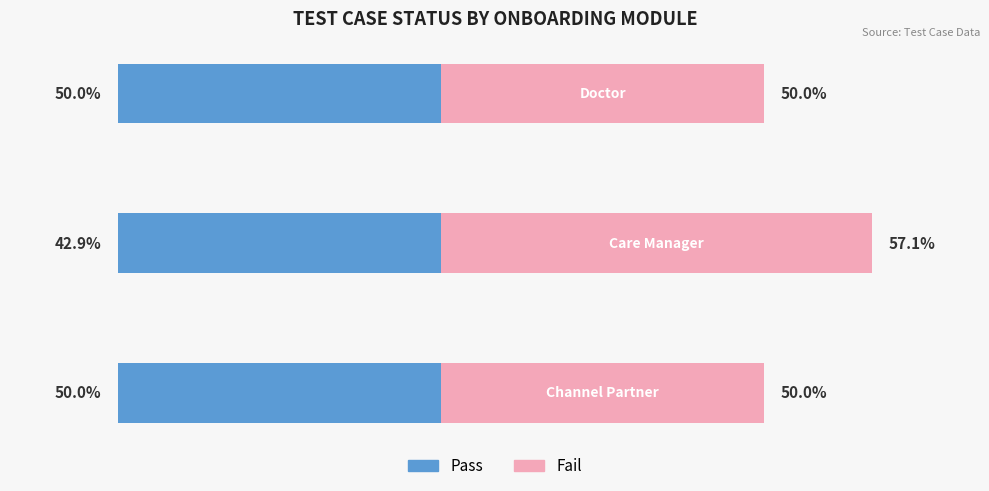

What are all the series names shown in the legend?

Pass, Fail